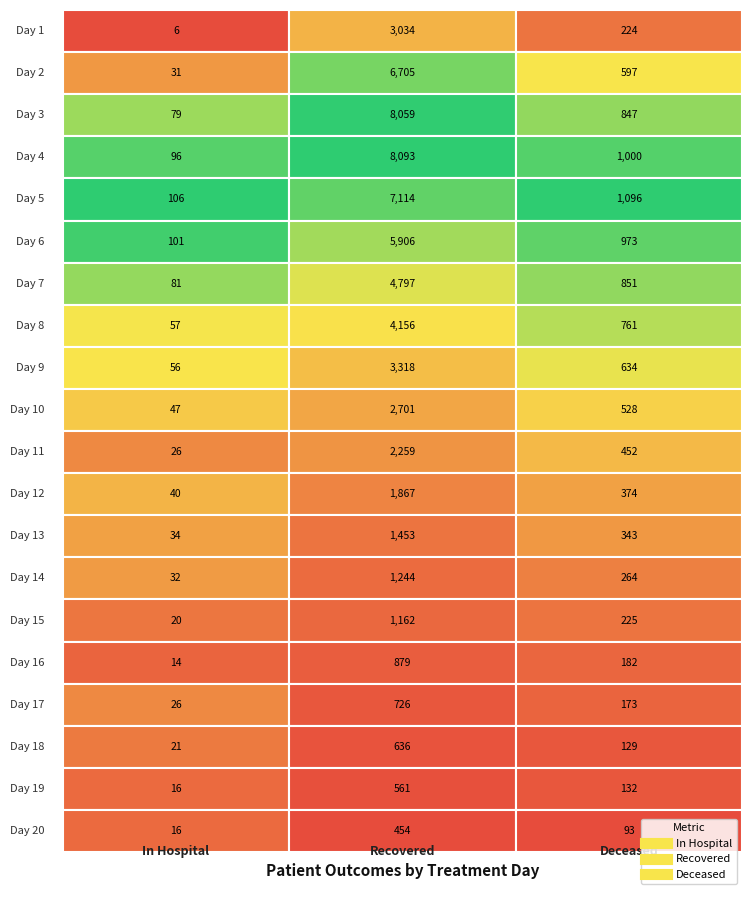

What is the difference between the maximum and second lowest values in the patients_in_hospital series?

92